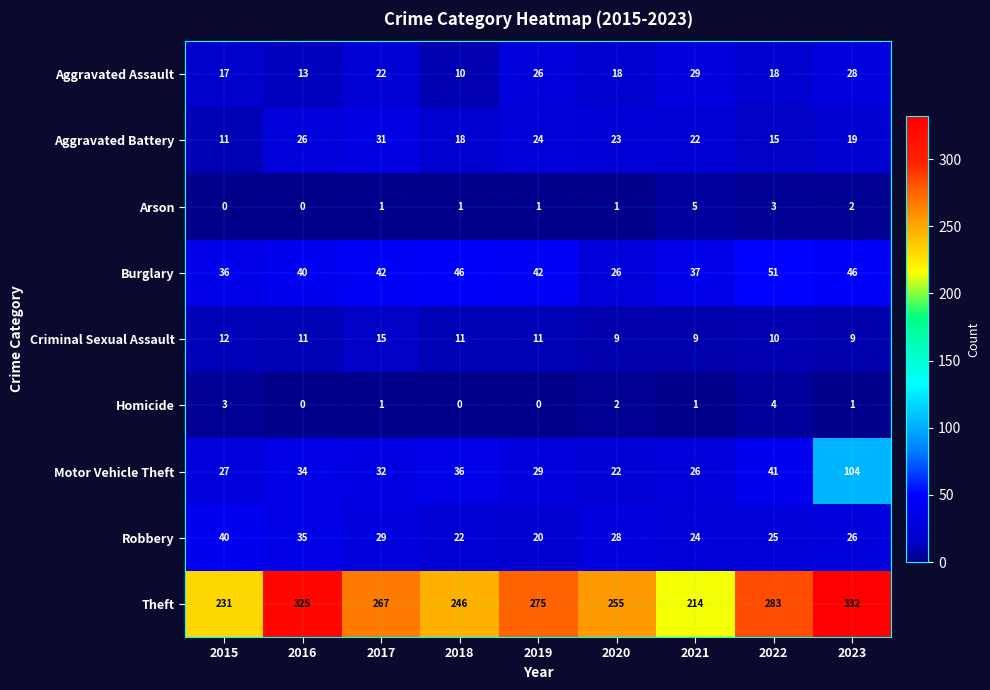

What is the sum of the Theft values at 2022 and 2023?

615